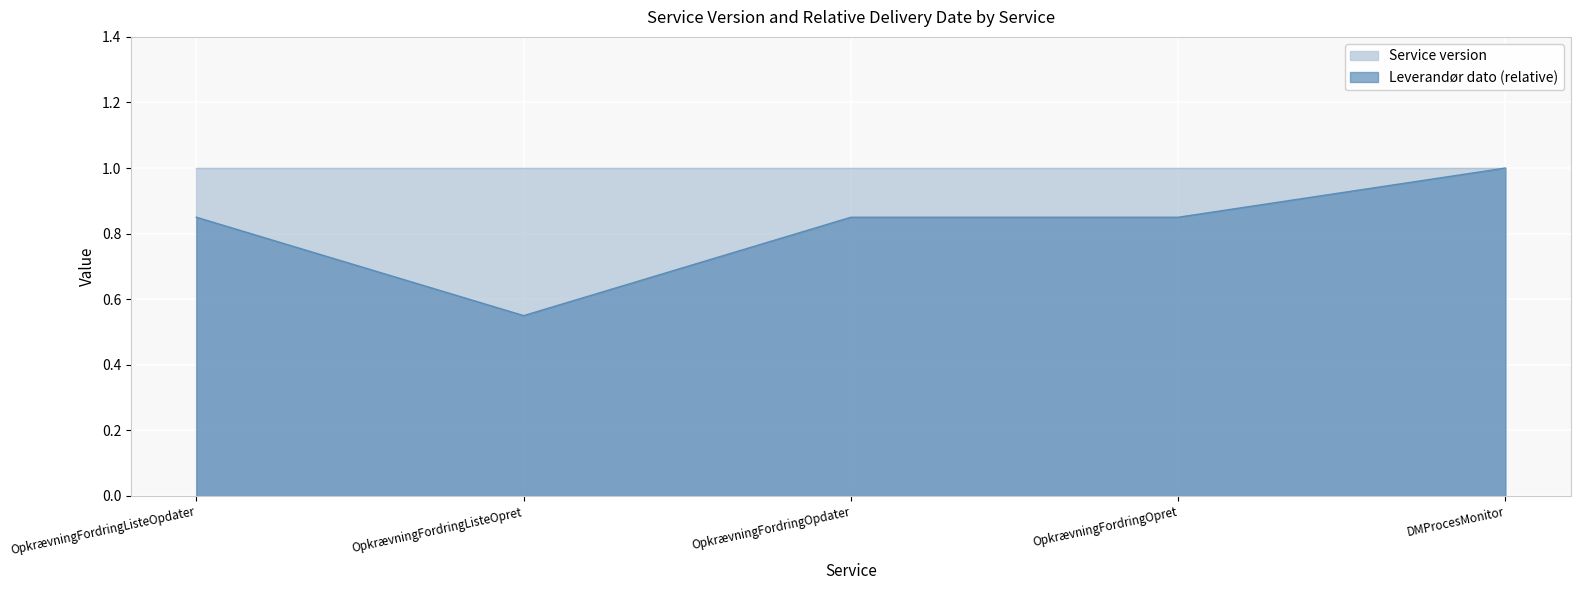

What position from the right is OpkrævningFordringOpdater?

3